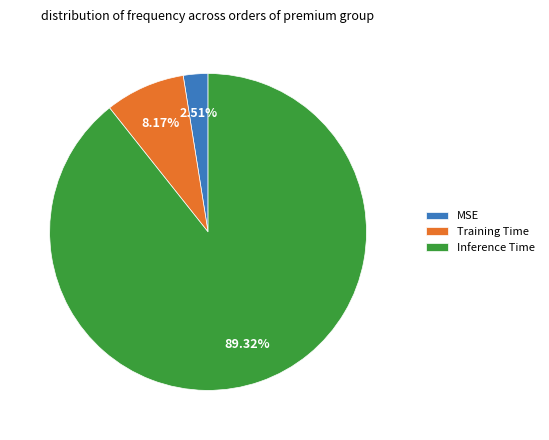

Count the number of slices in the pie.

3